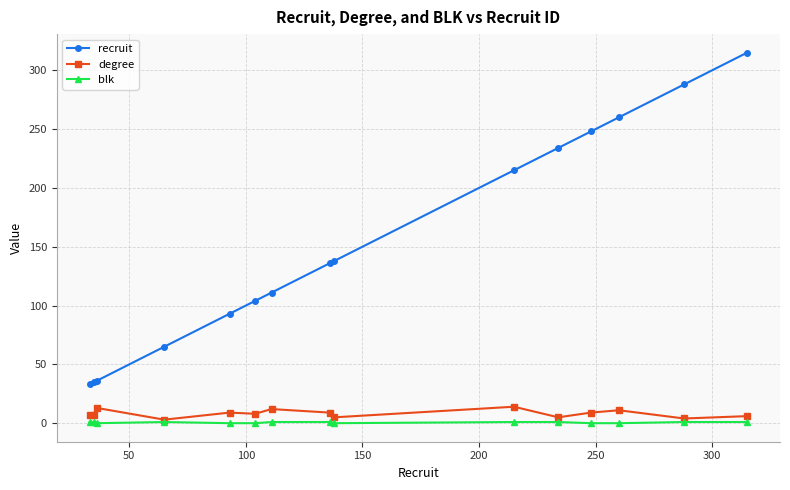

What are all the series names shown in the legend?

recruit, degree, blk